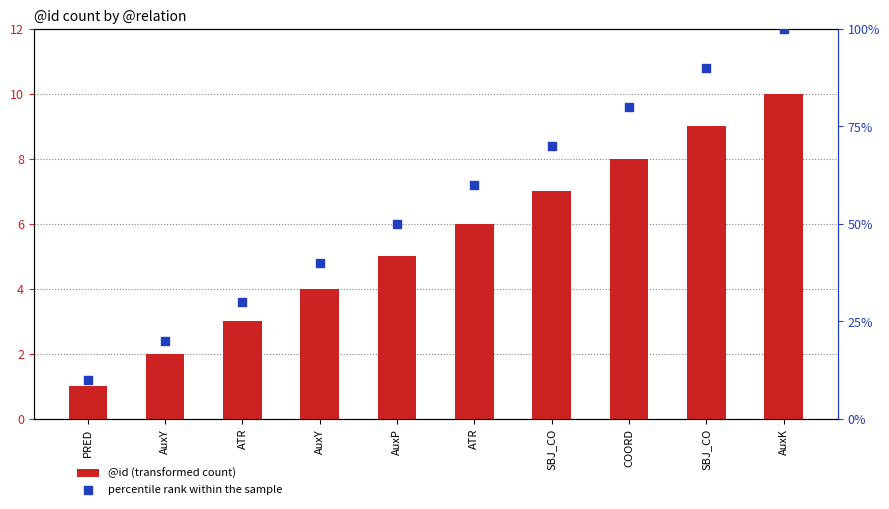

Which series has the largest Y range (max minus min)?

percentile rank within the sample